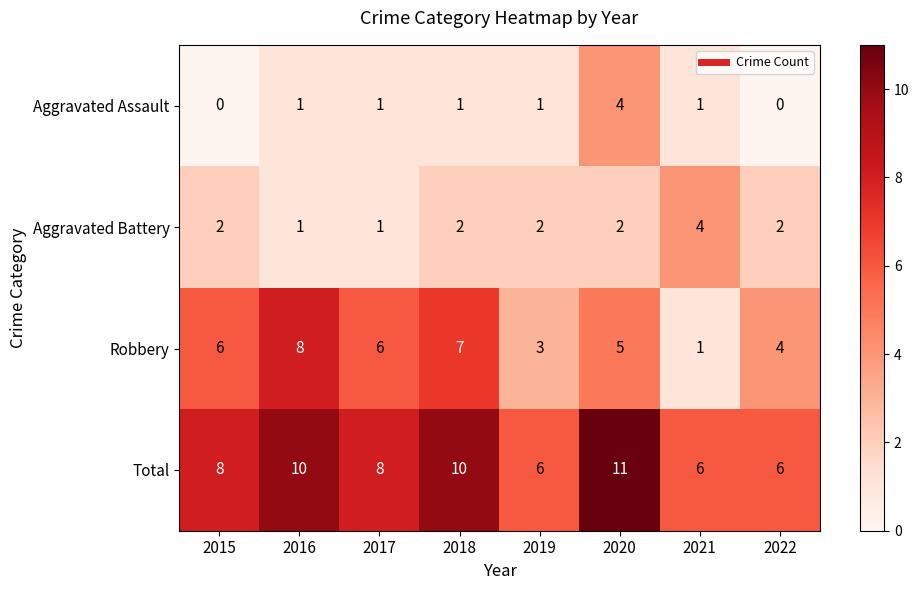

Where is Robbery nearest to the value 4?

2022